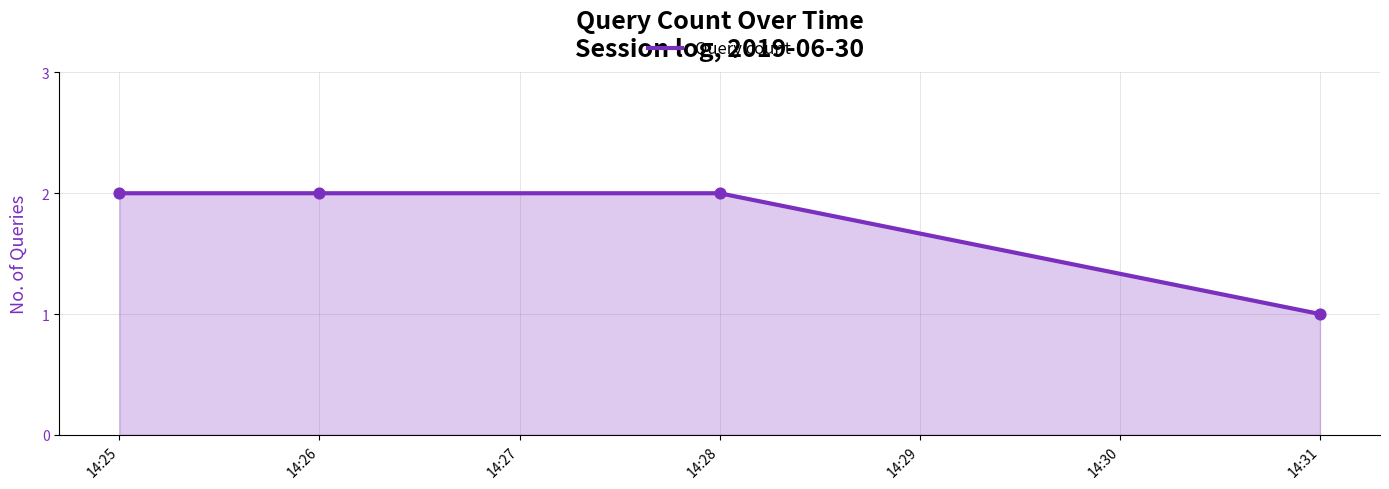

Approximately how many times larger is the value at 14:25 compared to 14:28?

1.0